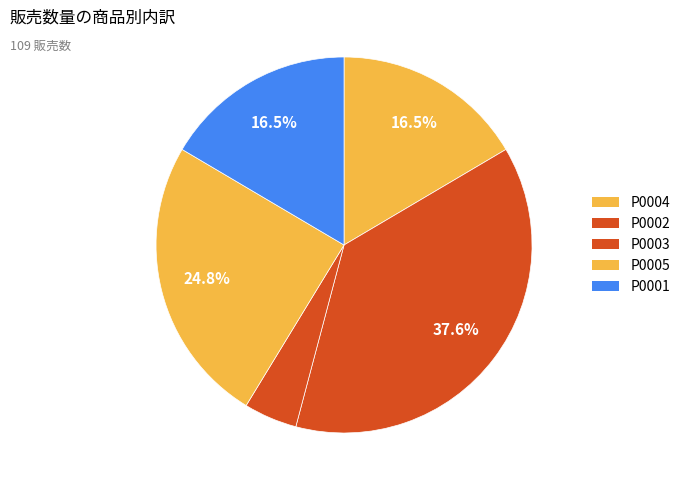

Combined, do P0002 and P0003 account for over 50%?

No